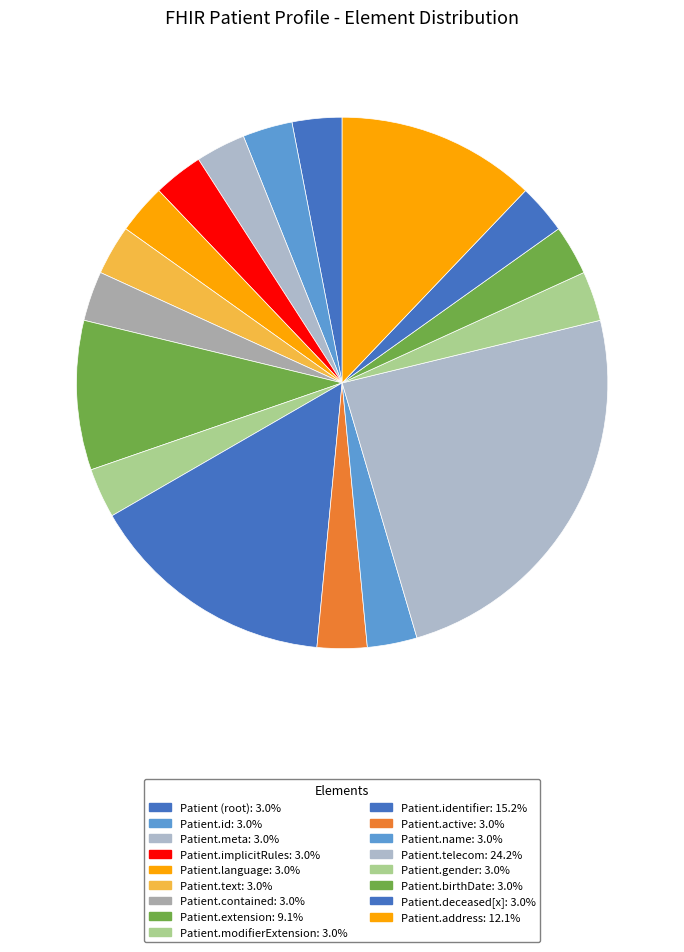

How many segments does this pie chart have?

17